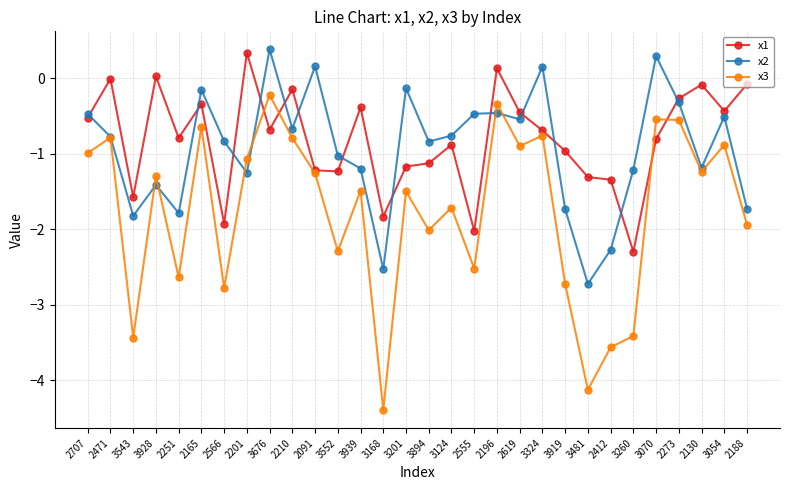

The x1 series shows -0.0 at 2471. True or false?

True